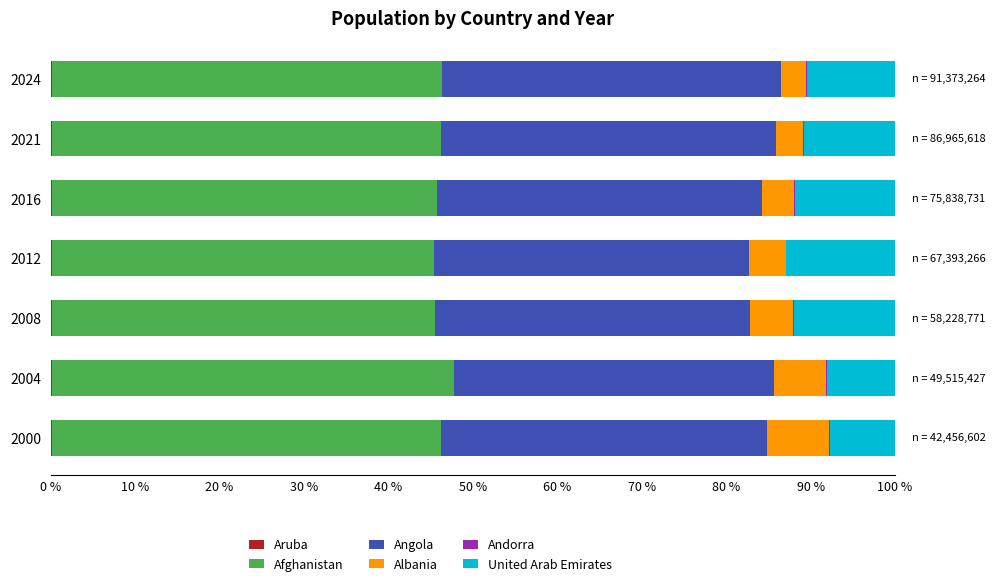

Count the number of data series in this chart.

6